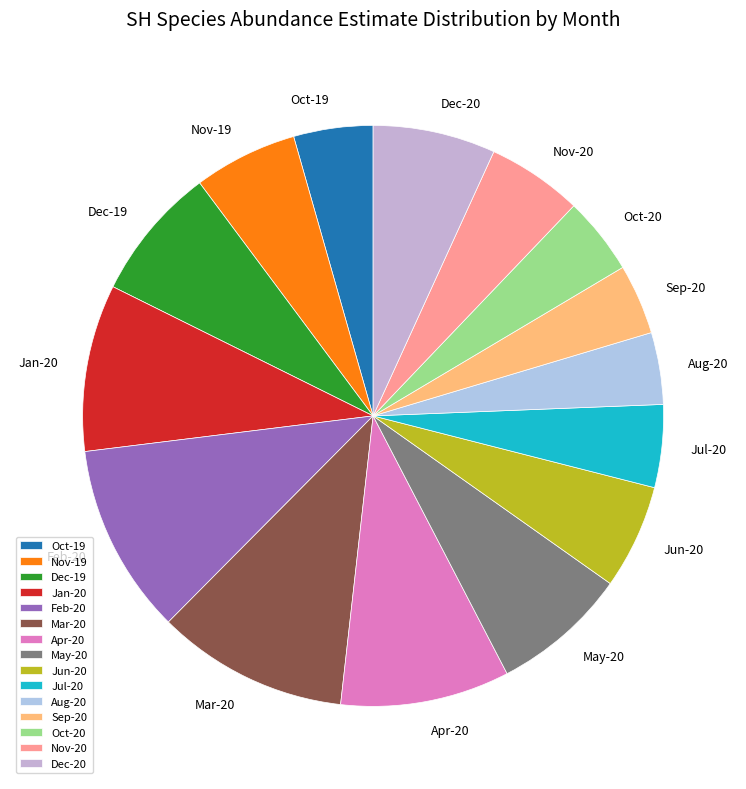

Is it true that Oct-20 is 4% of the pie?

True